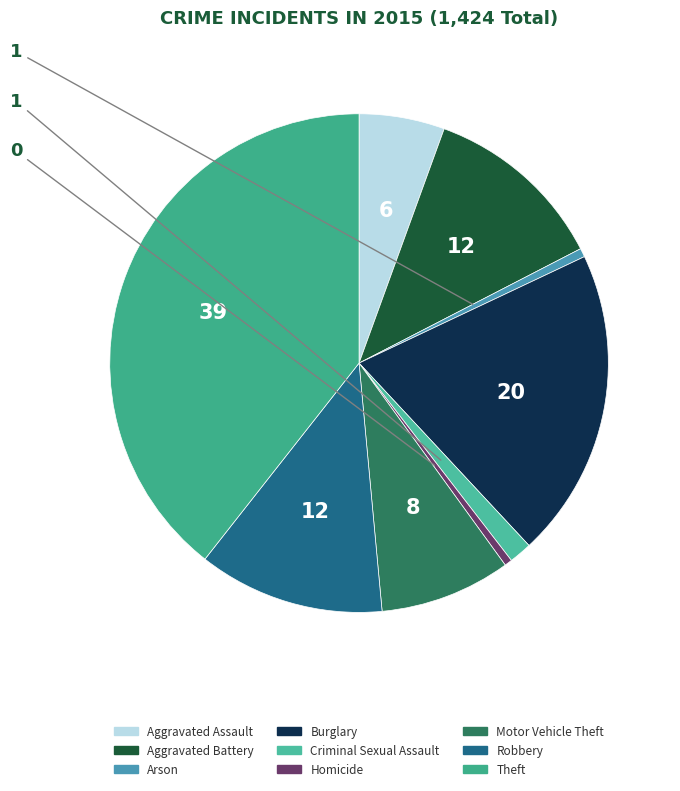

How many segments does this pie chart have?

9